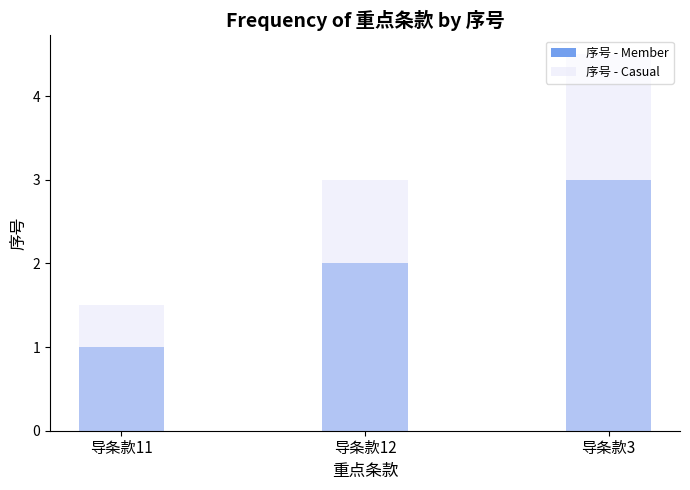

Between 导条款3 and 导条款11, which is larger?

导条款3